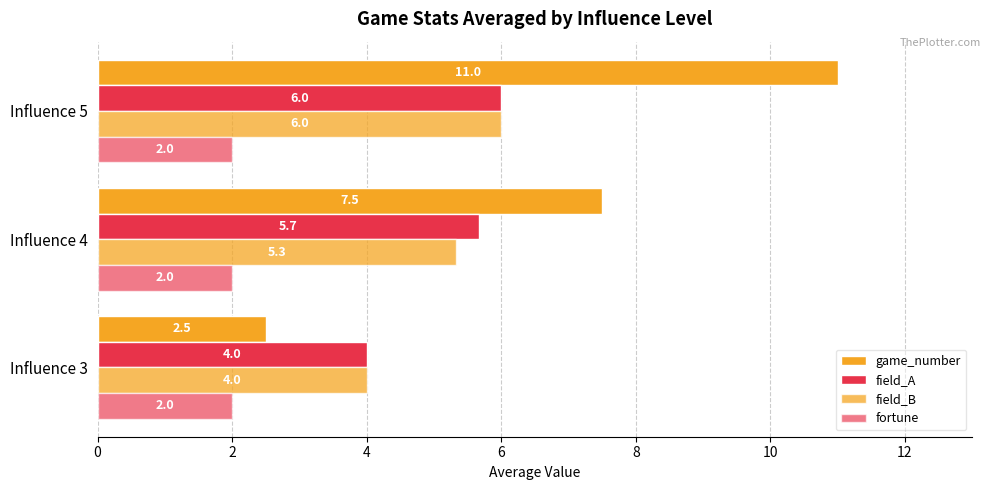

How many distinct data groups are displayed?

4